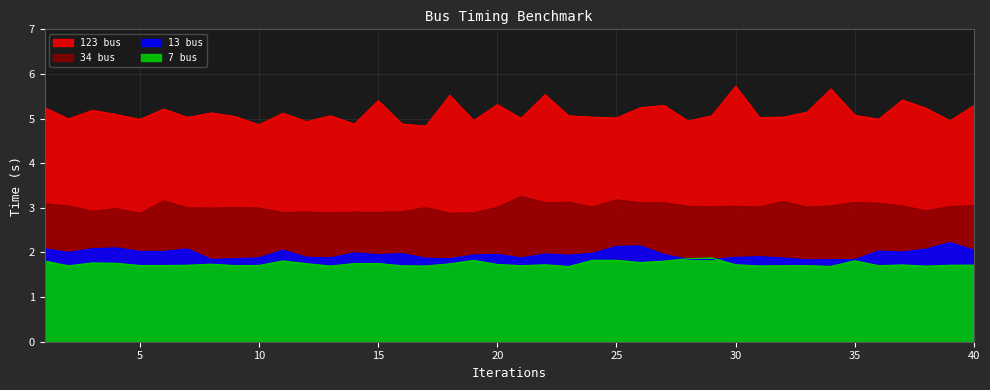

Is it true that 13 bus equals 2.0 at 24?

True